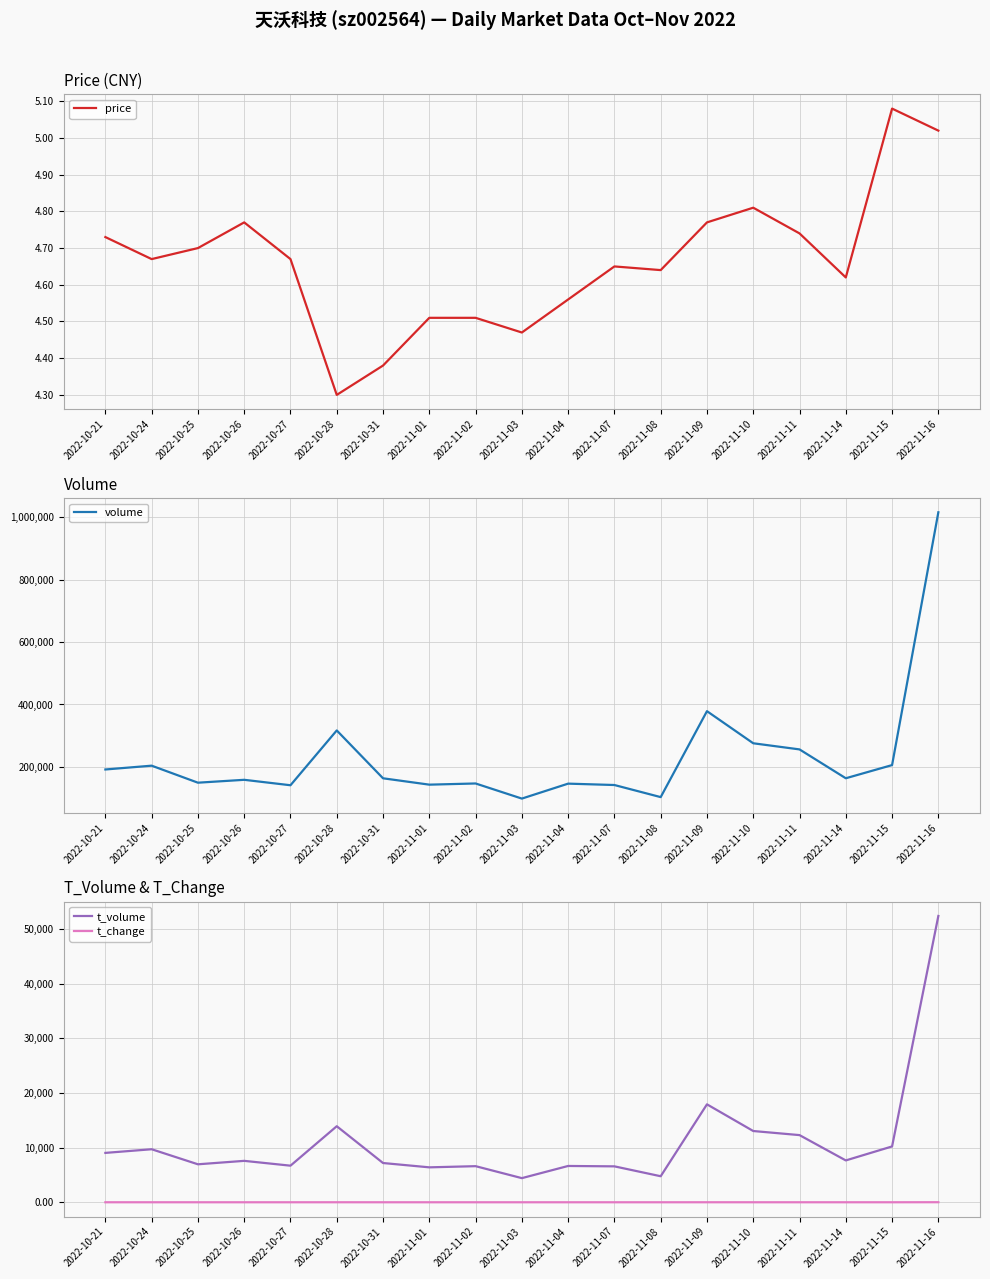

What is the sum of all price values?

88.6